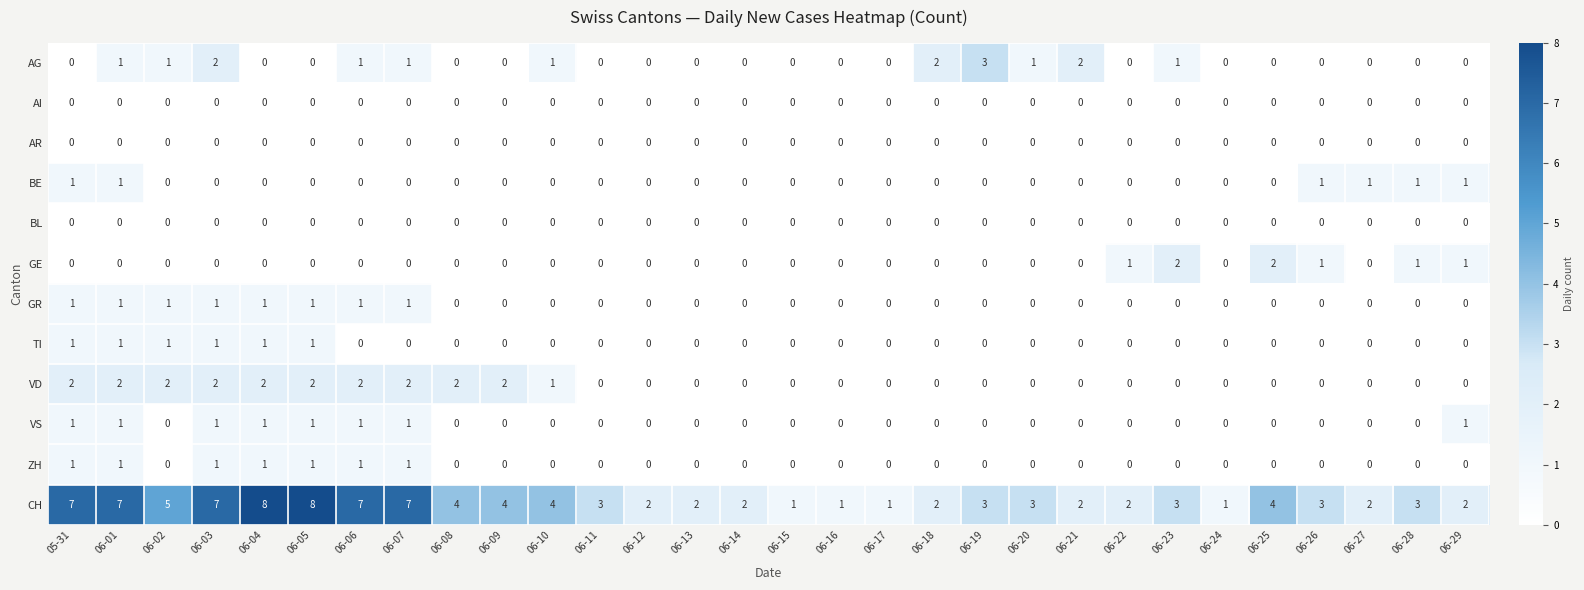

Which series has the largest total across all categories?

CH